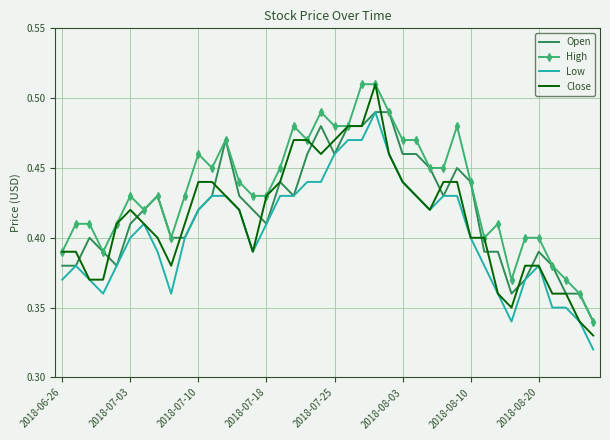

True or false: High and Low intersect in this chart.

False